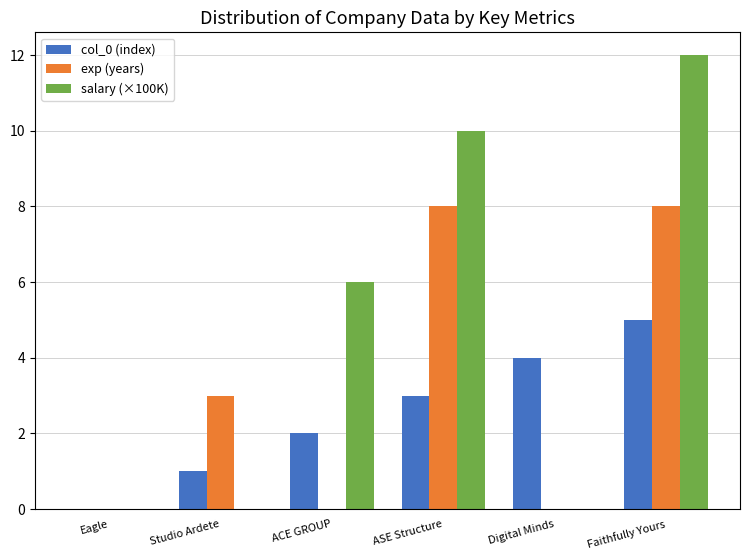

What is the total value across all series at Digital Minds?

4